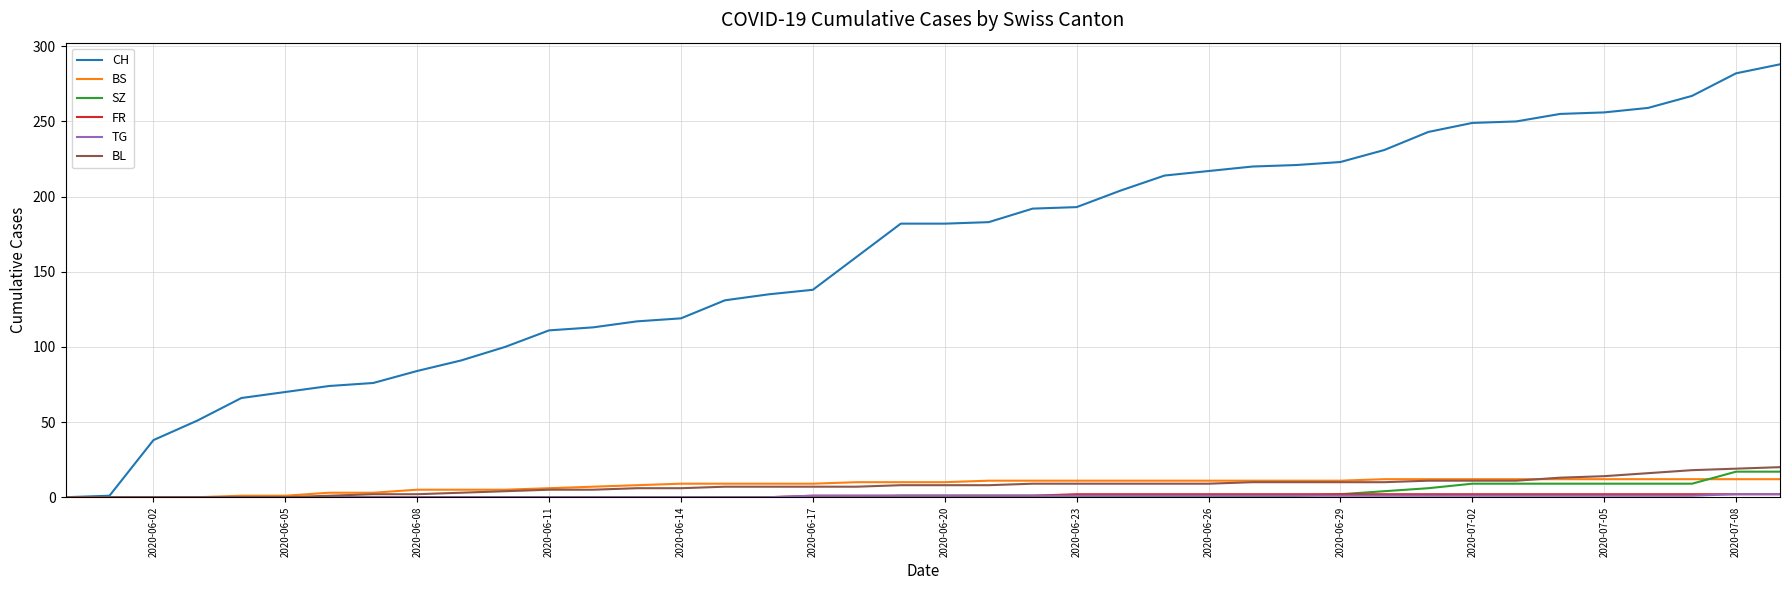

Which series has the widest spread of values?

CH